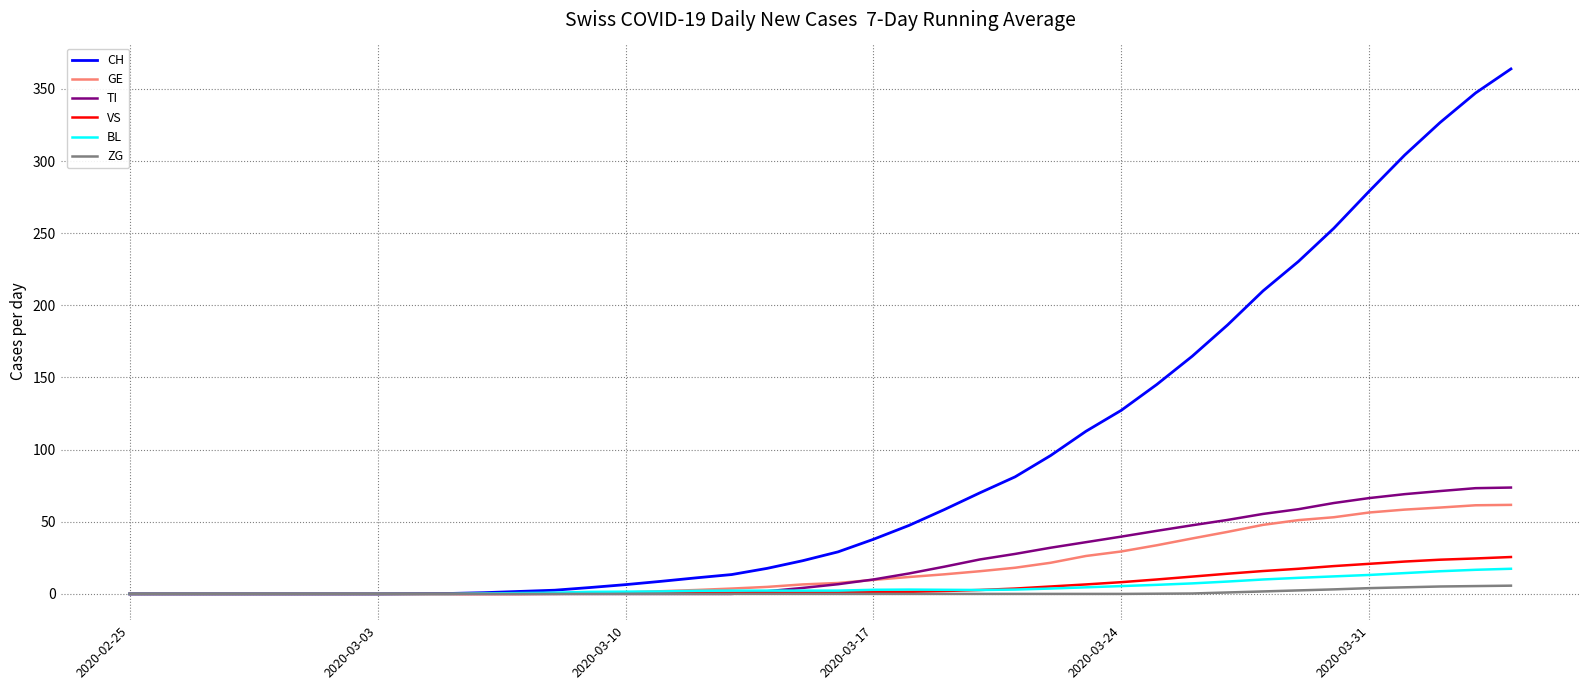

What is the maximum value for CH?

363.9